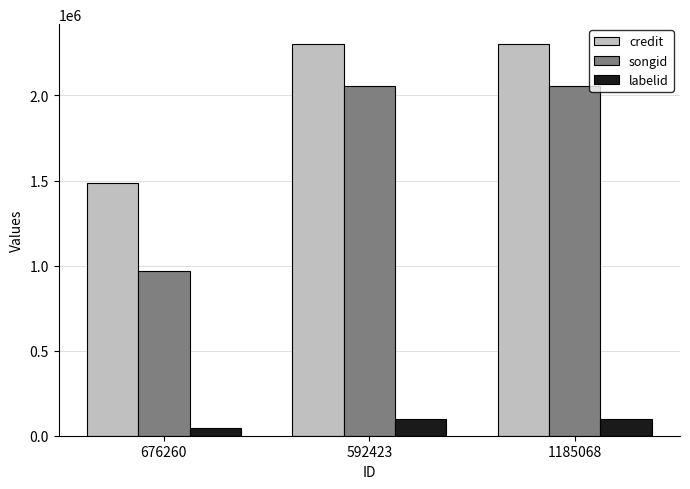

What are all the series names shown in the legend?

credit, songid, labelid